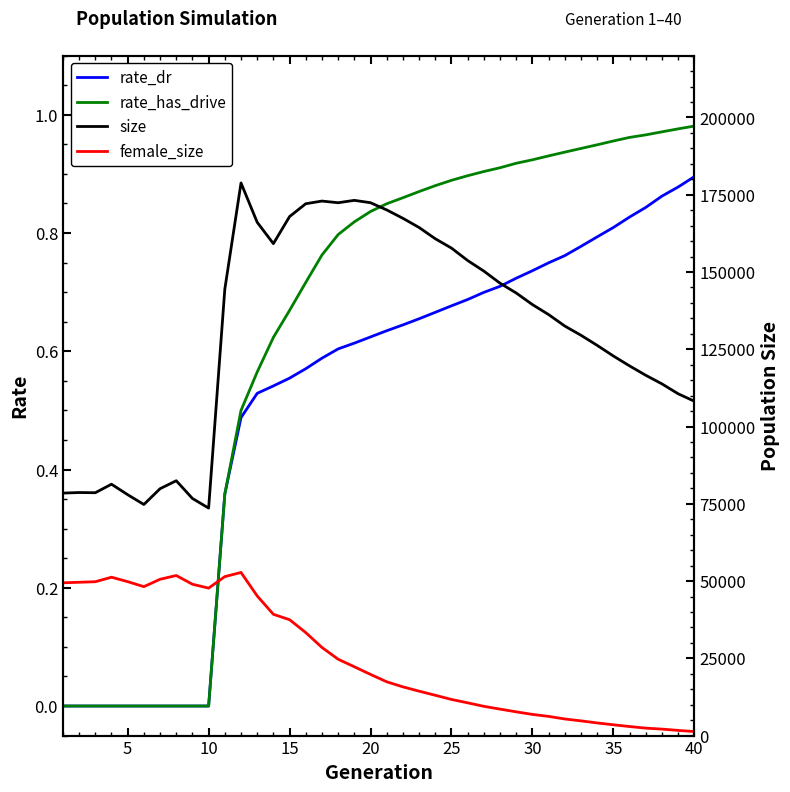

Count the number of categories in the chart.

40